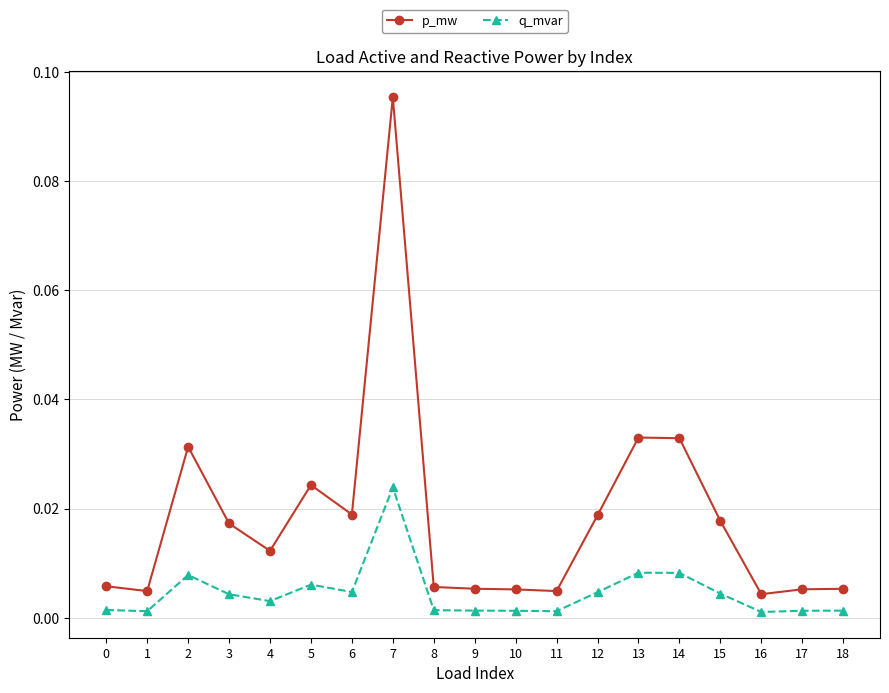

True or false: p_mw and q_mvar intersect in this chart.

False